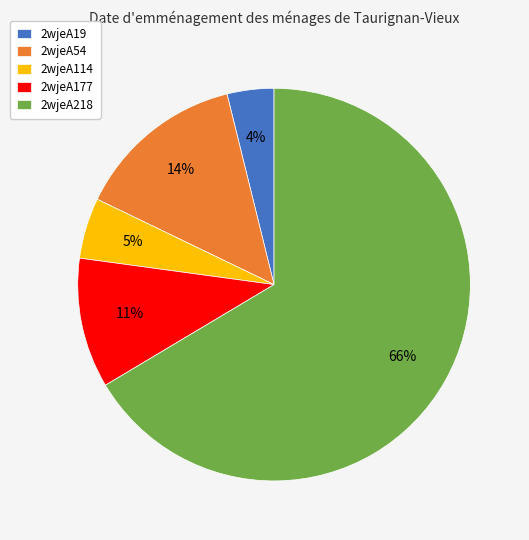

What percentage is the 2wjeA218 slice, to the nearest percent?

66%